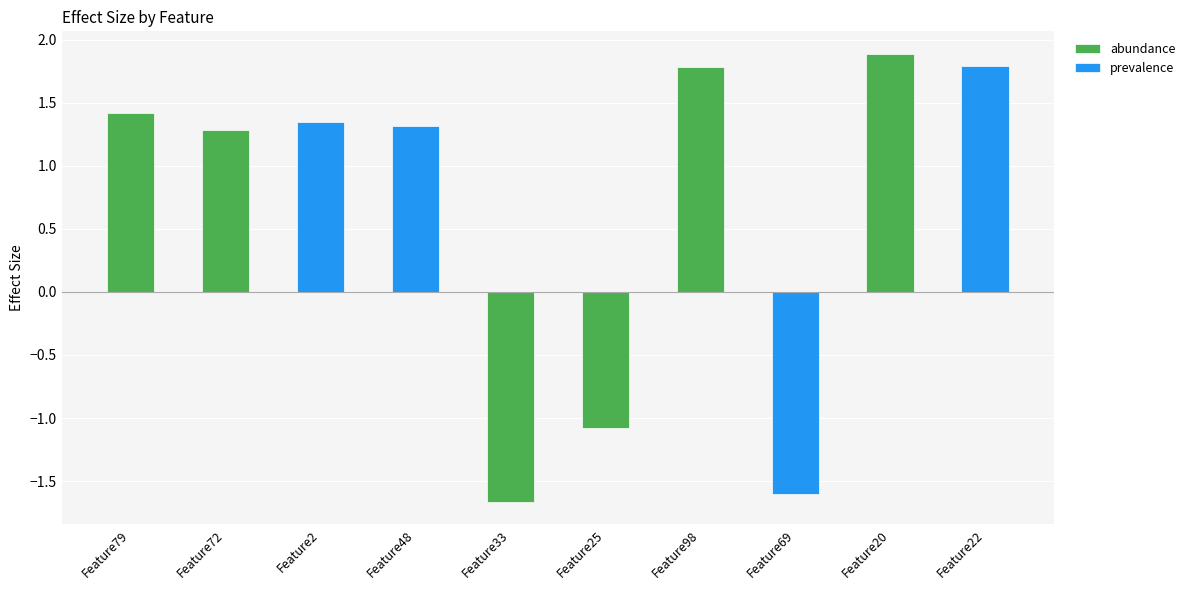

At how many categories does at least one series exceed 1?

7